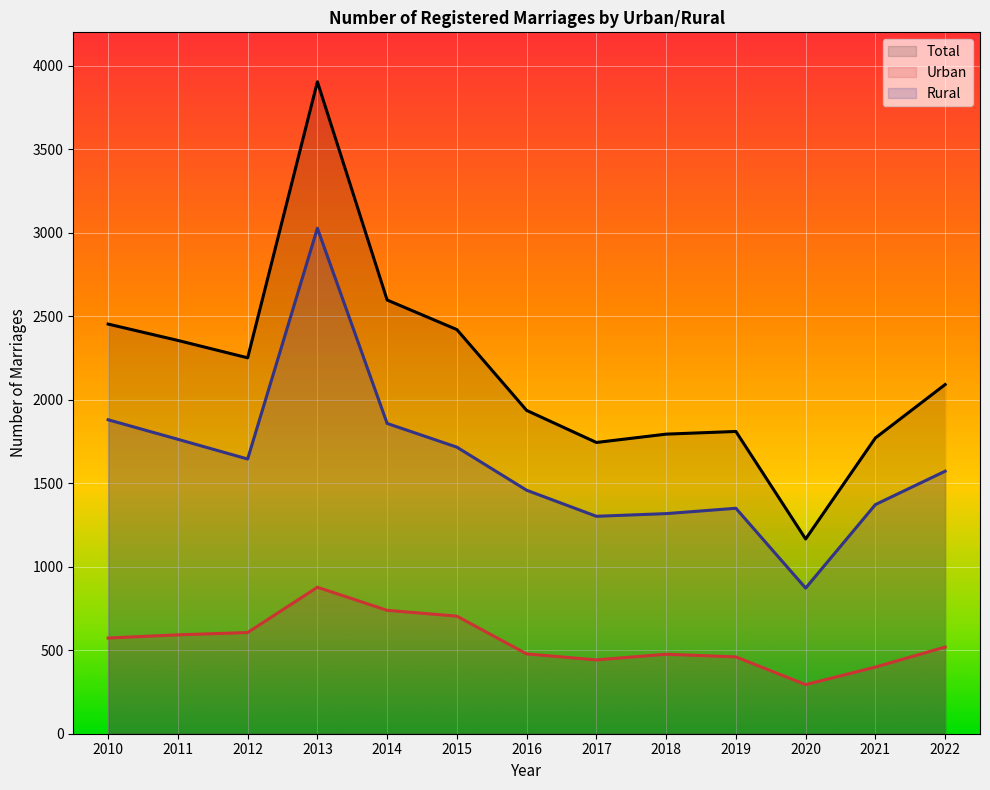

At which label is Urban closest to 585?

2011